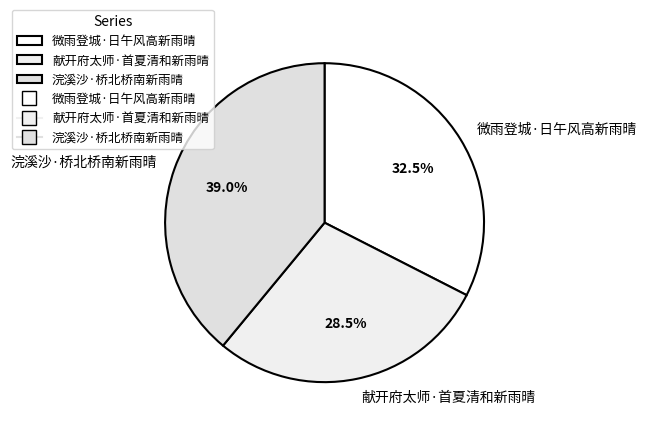

Does any single category account for the majority?

No